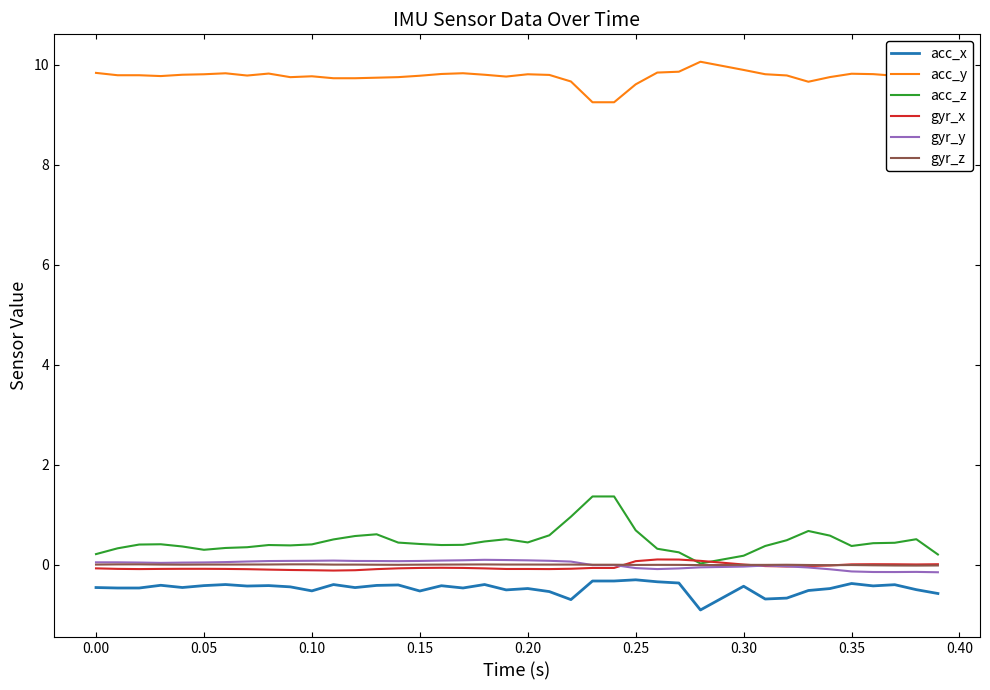

What is the sum of all gyr_y values?

0.5